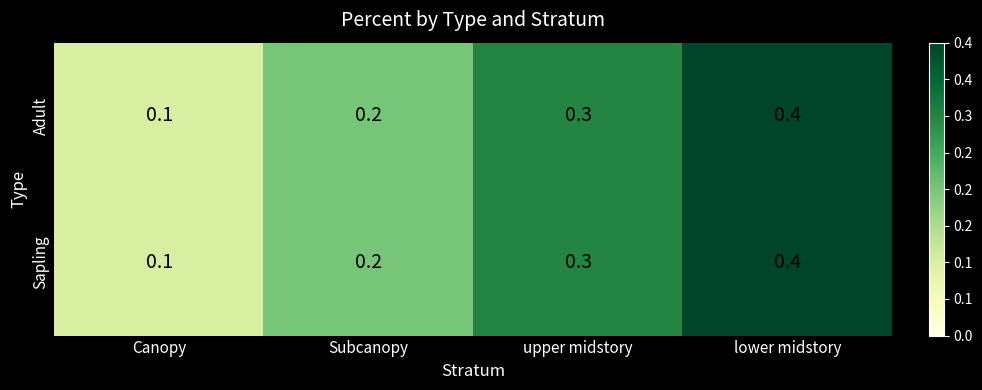

What is the sum of the Sapling values at Canopy and Subcanopy?

0.3